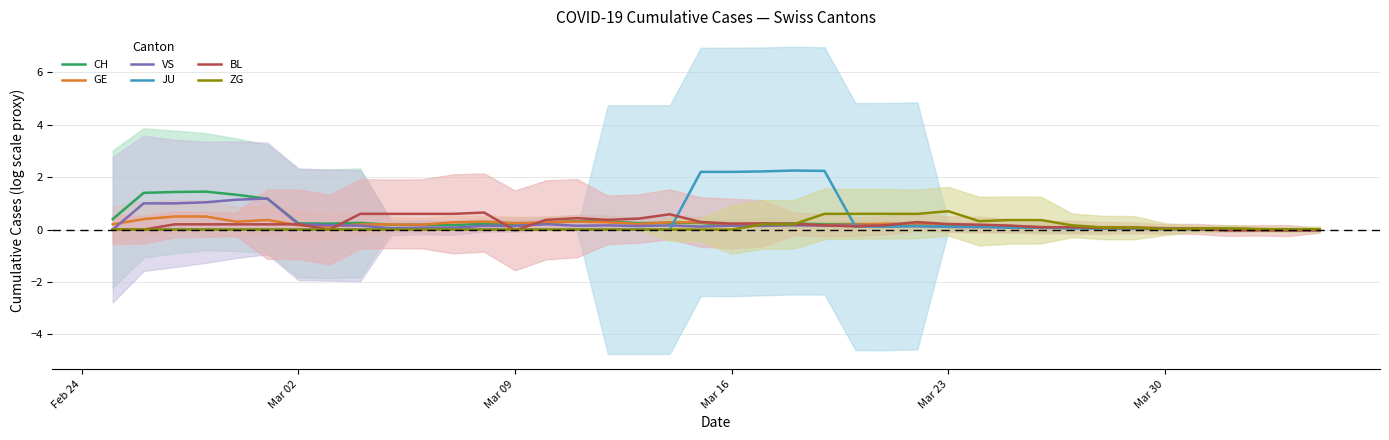

The value of GE at Mar 02 is 0.2. True or false?

True